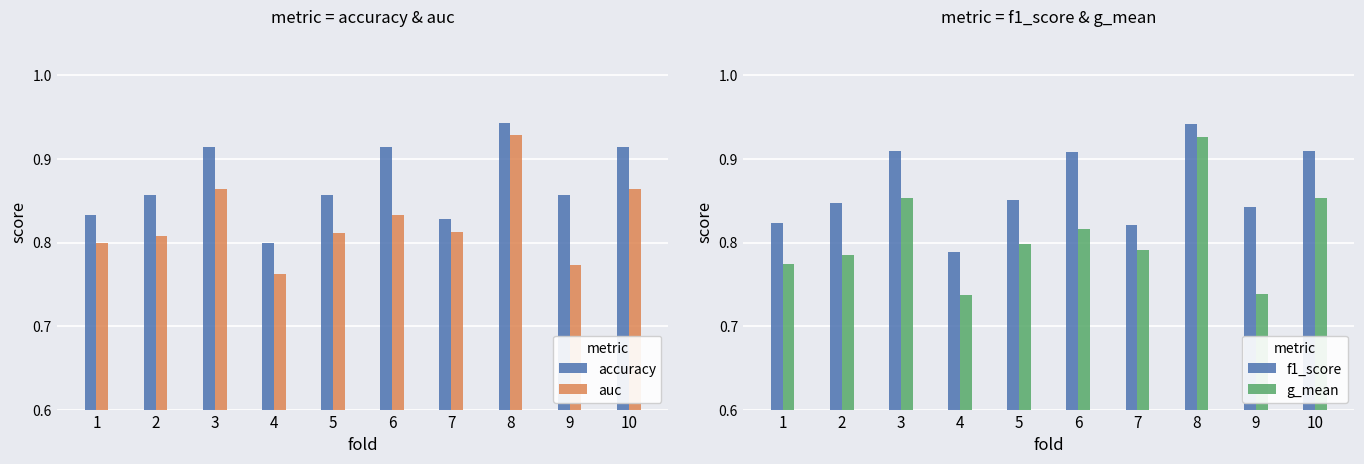

At which category does the chart reach its peak across all series?

8